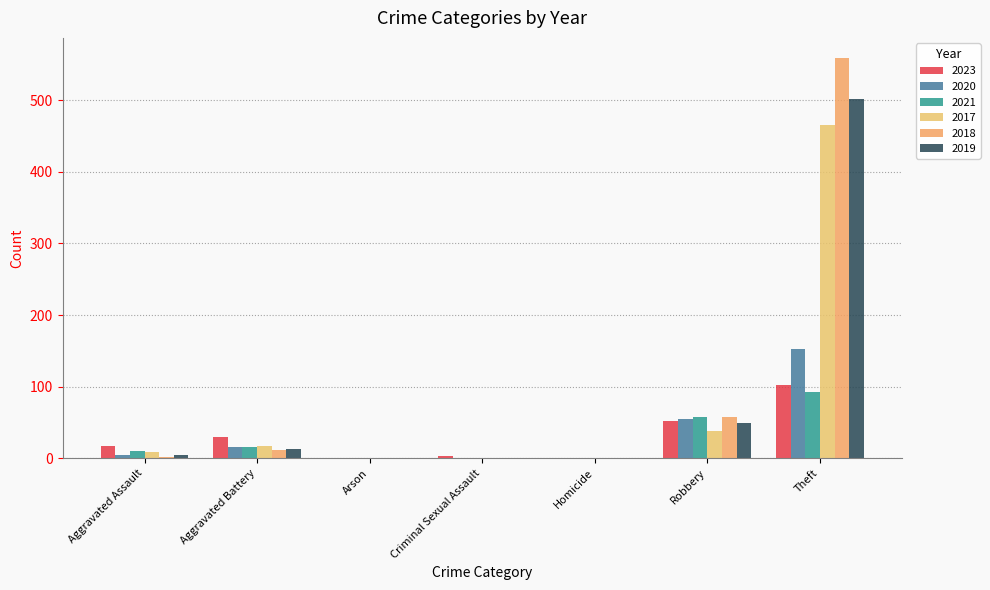

Reading right to left, transcribe all the data shown in this chart.

2023: Theft=102	Robbery=52	Homicide=1	Criminal Sexual Assault=3	Arson=1	Aggravated Battery=30	Aggravated Assault=17
2020: Theft=152	Robbery=55	Homicide=1	Criminal Sexual Assault=0	Arson=1	Aggravated Battery=16	Aggravated Assault=4
2021: Theft=93	Robbery=58	Homicide=1	Criminal Sexual Assault=1	Arson=0	Aggravated Battery=16	Aggravated Assault=10
2017: Theft=465	Robbery=38	Homicide=0	Criminal Sexual Assault=1	Arson=0	Aggravated Battery=17	Aggravated Assault=9
2018: Theft=559	Robbery=58	Homicide=0	Criminal Sexual Assault=1	Arson=0	Aggravated Battery=11	Aggravated Assault=2
2019: Theft=502	Robbery=49	Homicide=0	Criminal Sexual Assault=1	Arson=0	Aggravated Battery=13	Aggravated Assault=5